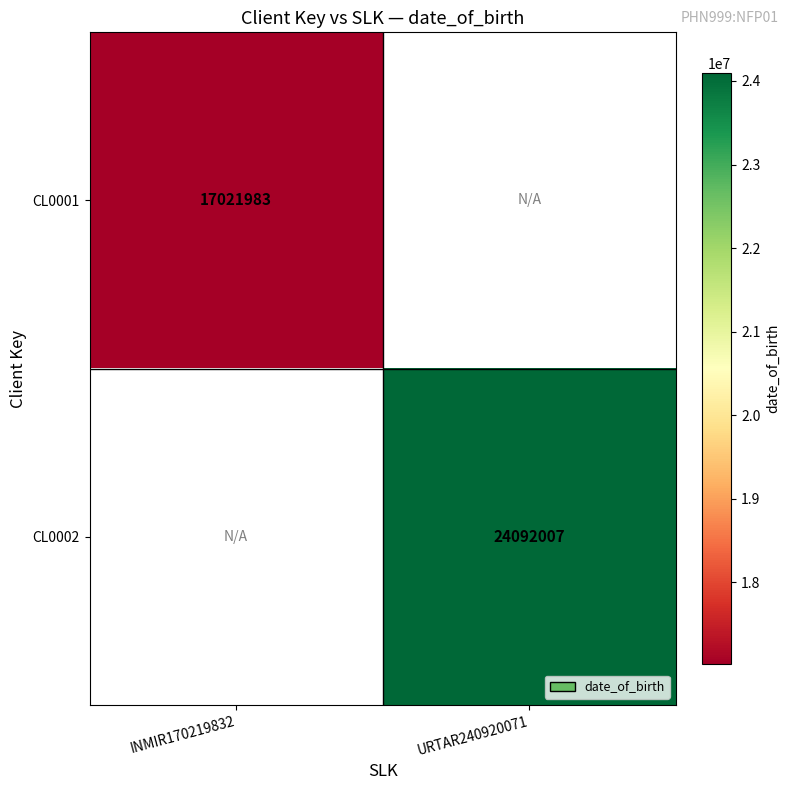

Between INMIR170219832 and URTAR240920071, which is larger?

URTAR240920071